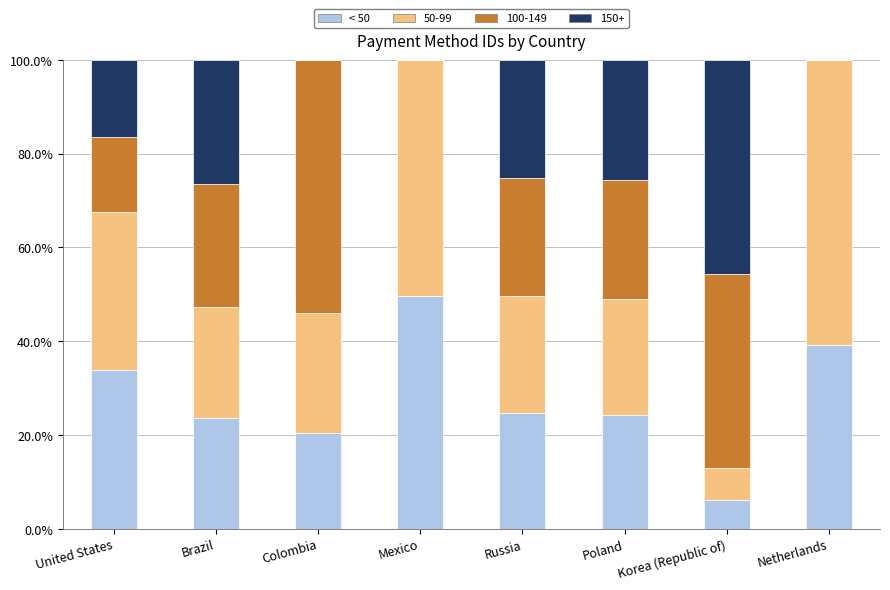

What is the sum of the < 50 values at Brazil and United States?

57.5